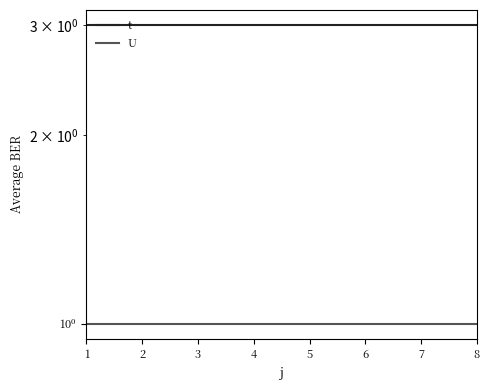

What value does the U series have at 1?

1